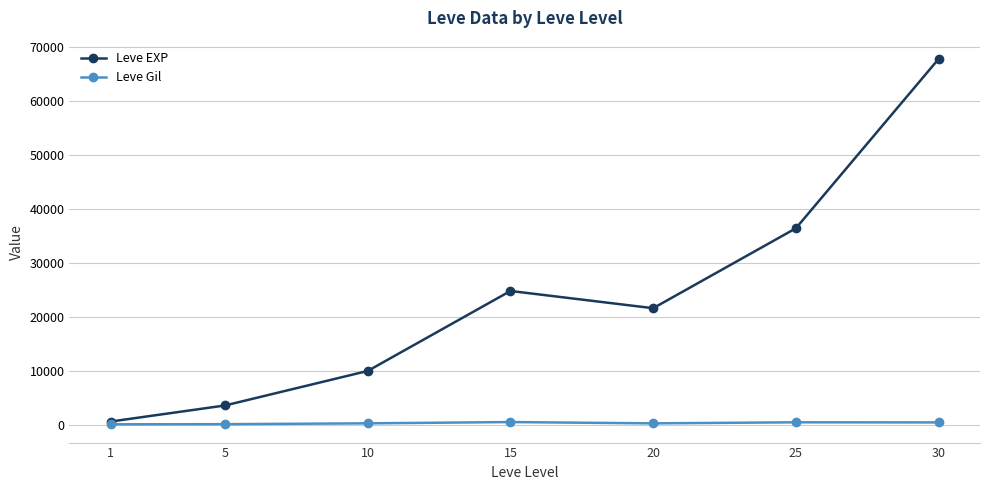

Which series has the largest total across all categories?

Leve EXP